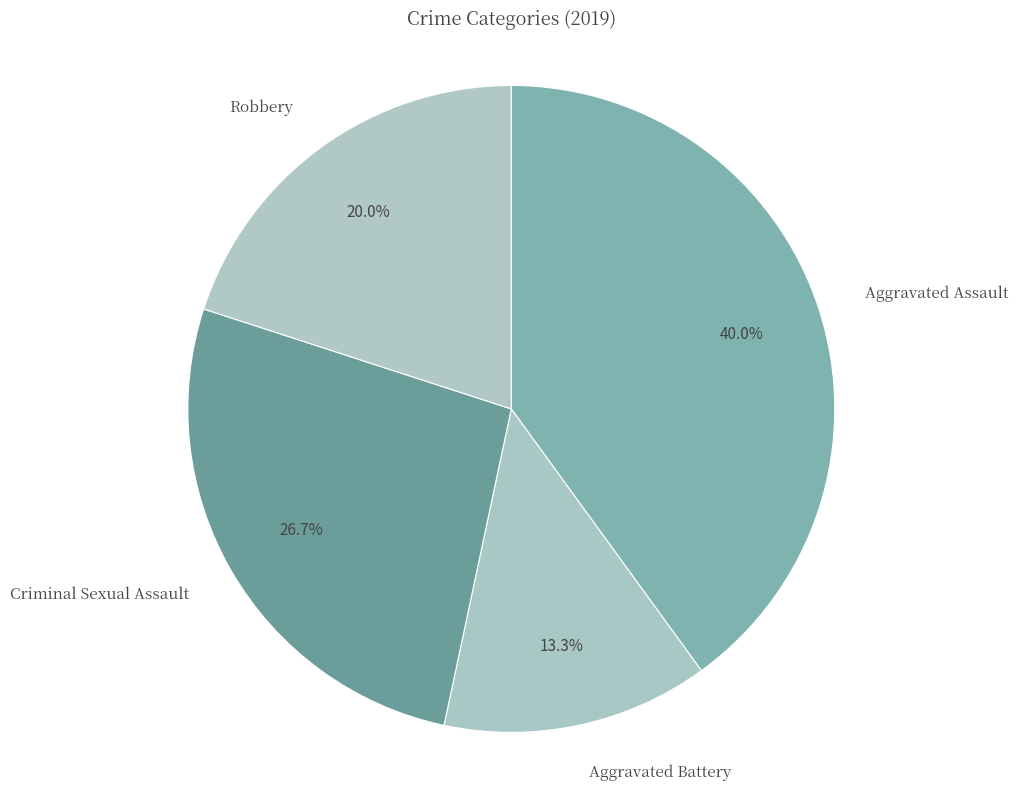

Is Aggravated Assault the majority of the pie?

No